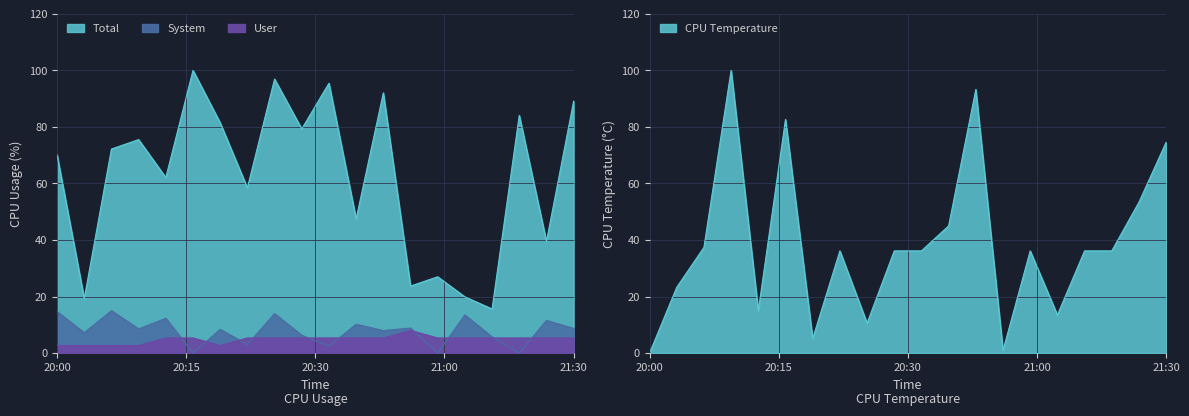

What is the greatest value displayed?

100.0